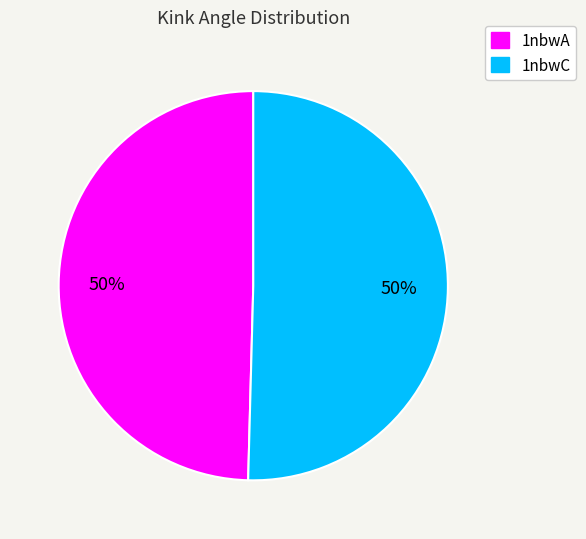

How many slices are in this pie chart?

2